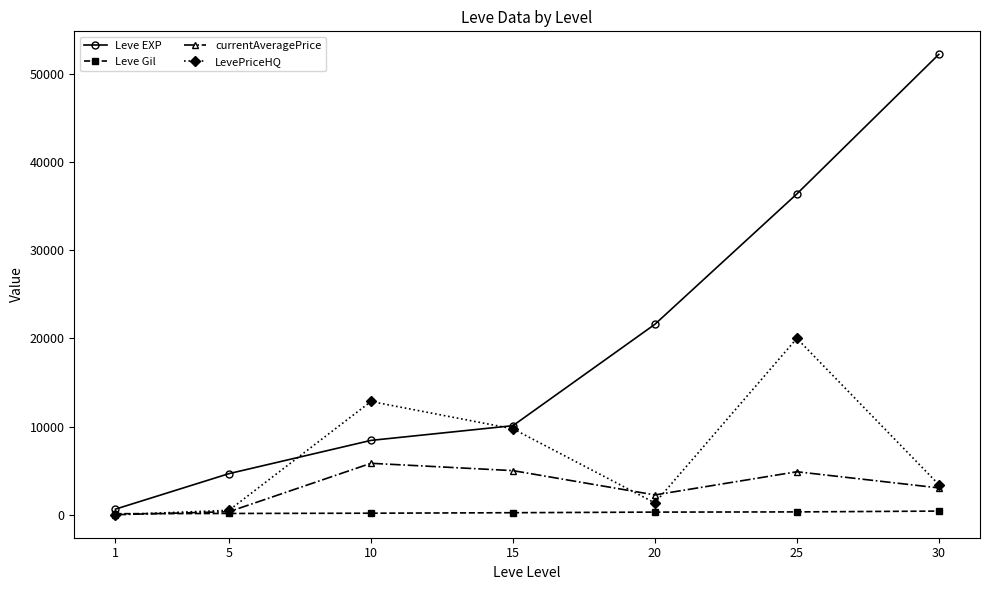

Between 1 and 20, which series saw the biggest shift?

Leve EXP